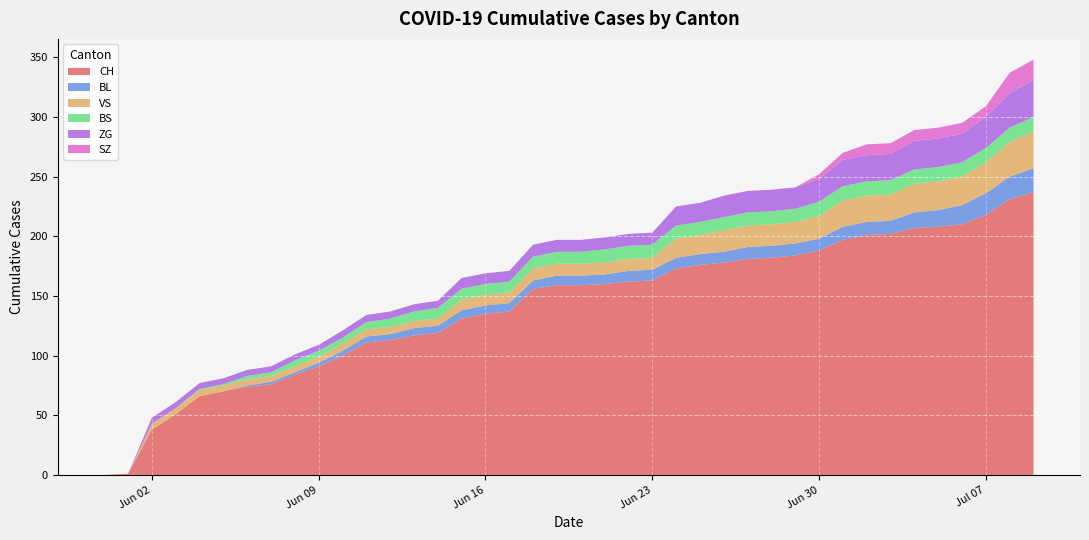

Reading left to right, extract all data points from this chart.

CH: 0	1	38	51	66	70	74	76	84	91	100	111	113	117	119	131	135	137	156	159	159	160	162	163	173	176	178	181	182	184	188	197	201	202	207	208	210	218	231	237
BL: 0	0	0	0	0	0	1	2	2	3	4	5	5	6	6	7	7	7	7	8	8	8	9	9	9	9	9	10	10	10	10	11	11	11	13	14	16	18	19	20
VS: 0	0	5	5	5	5	5	5	5	5	6	6	6	6	6	9	9	9	10	10	10	10	10	10	16	16	18	18	18	18	19	22	22	22	24	24	24	26	29	31
BS: 0	0	0	0	1	1	3	3	5	5	5	6	7	8	9	9	9	9	10	10	10	11	11	11	11	11	11	11	11	11	12	12	12	12	12	12	12	12	12	12
ZG: 0	0	5	5	5	5	5	5	5	5	6	6	6	6	6	9	9	9	10	10	10	10	10	10	16	16	18	18	18	18	19	22	22	22	24	24	24	26	29	31
SZ: 0	0	0	0	0	0	0	0	0	0	0	0	0	0	0	0	0	0	0	0	0	0	0	0	0	0	0	0	0	0	4	6	9	9	9	9	9	9	17	17